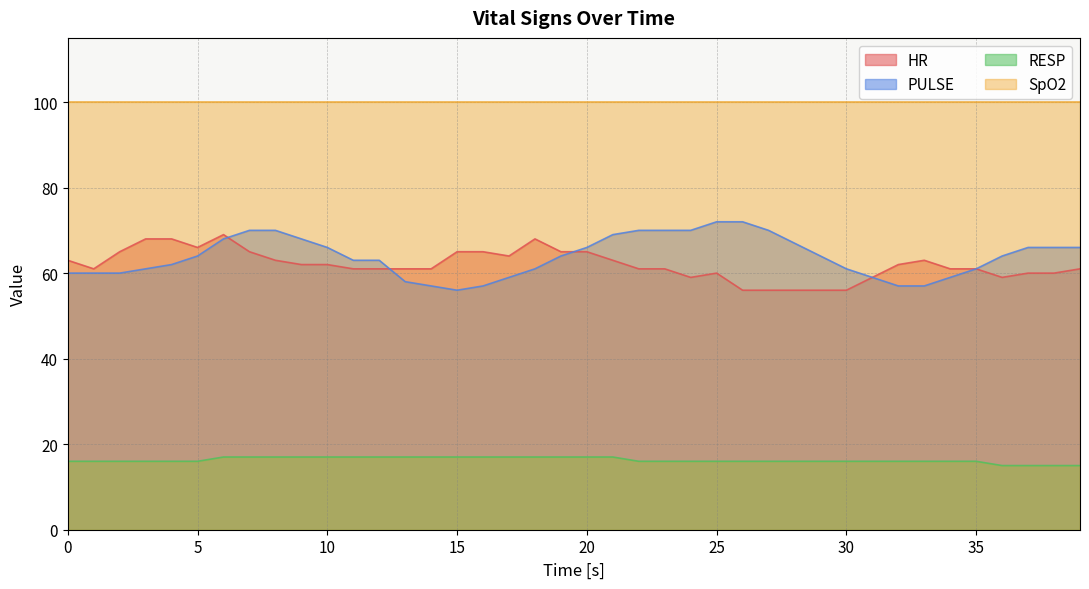

What is the greatest value displayed?

100